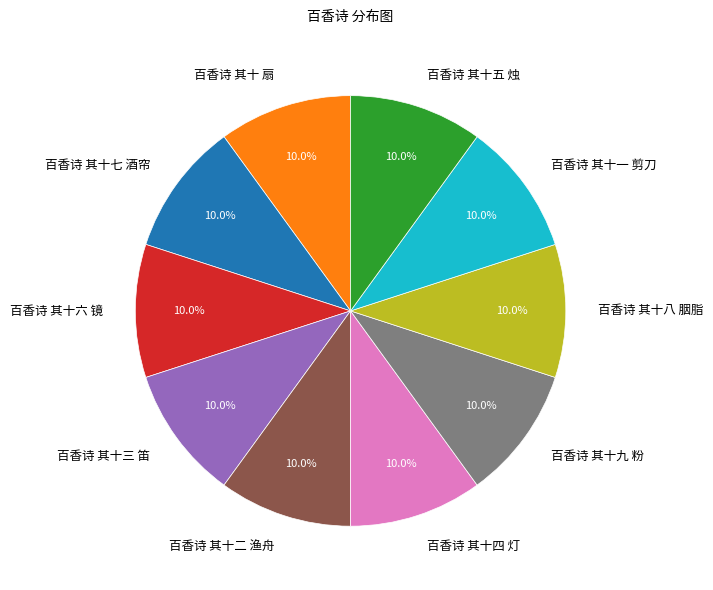

To the nearest percent, what percentage of the pie is 百香诗 其十 扇?

10%